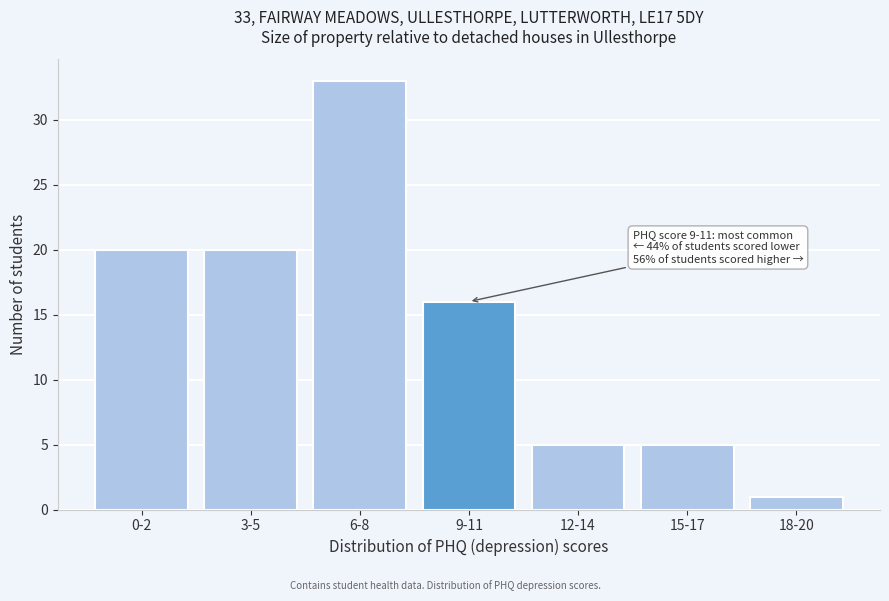

Reading right to left, extract all data points from this chart.

1	5	5	16	33	20	20